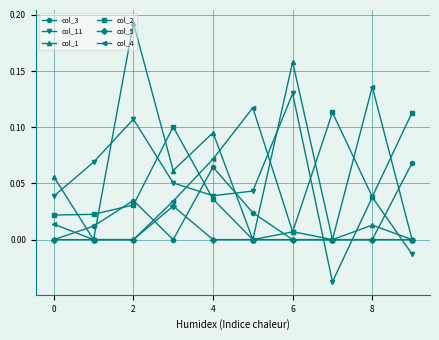

How many interior local valleys does the col_1 series have?

4